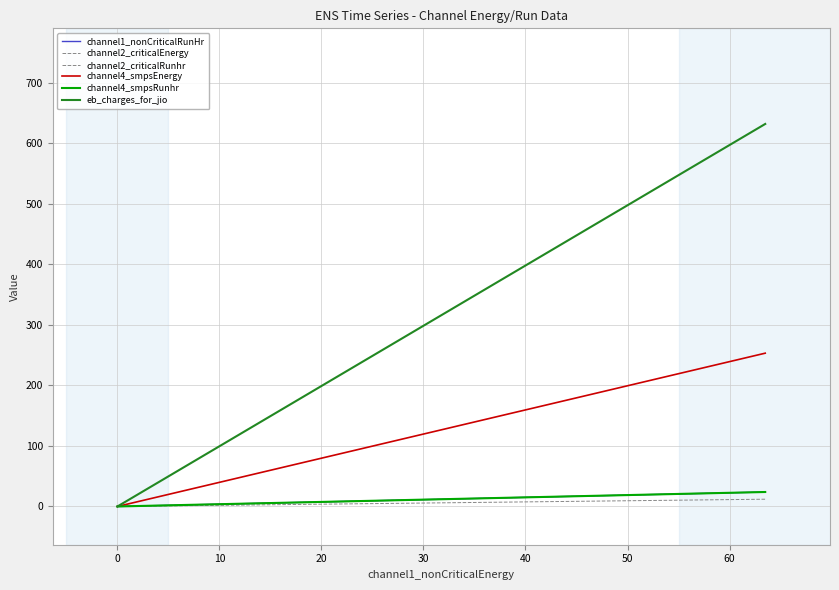

Reading left to right, extract all data points from this chart.

channel1_nonCriticalRunHr: 0.0	23.9
channel2_criticalEnergy: 0.0	12.0
channel2_criticalRunhr: 0.0	23.9
channel4_smpsEnergy: 0.0	253.2
channel4_smpsRunhr: 0.0	23.9
eb_charges_for_jio: 0.0	631.8